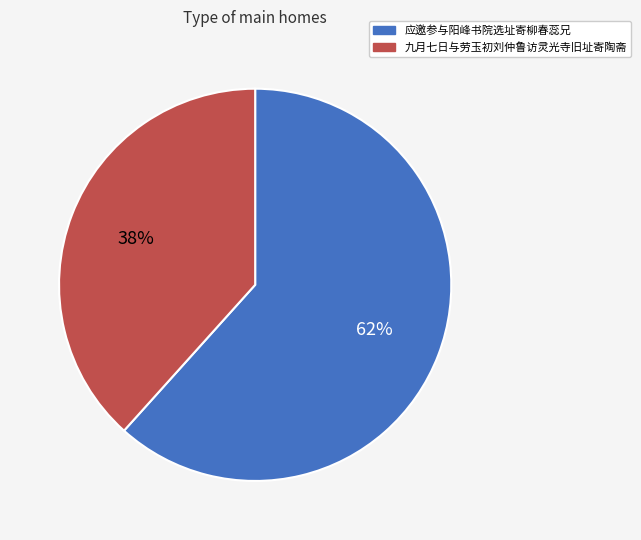

Approximately how many times larger is the value at 九月七日与劳玉初刘仲鲁访灵光寺旧址寄陶斋 compared to 应邀参与阳峰书院选址寄柳春蕊兄?

0.6